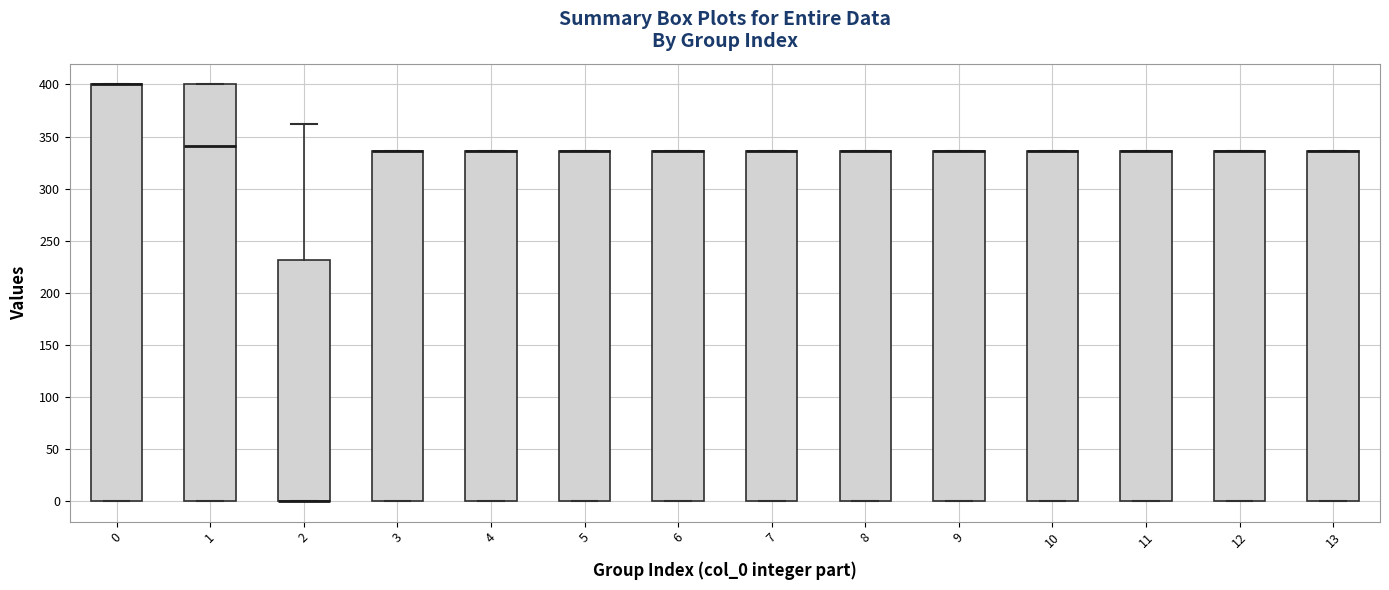

Reading left to right, transcribe this box plot: for each box, give where its median line is, the range the box spans, and where its two whiskers end, as read against the y-axis. The values are not printed on the chart, so give them approximately, as read against the axis.

0: median 400 (drawn on the box's upper edge), box 0 to 400, whiskers 0 to 400
1: median 340, box 0 to 400, whiskers 0 to 400
2: median 0 (drawn on the box's lower edge), box 0 to 230, whiskers 0 to 360
3: median 335 (drawn on the box's upper edge), box 0 to 335, whiskers 0 to 335
4: median 335 (drawn on the box's upper edge), box 0 to 335, whiskers 0 to 335
5: median 335 (drawn on the box's upper edge), box 0 to 335, whiskers 0 to 335
6: median 335 (drawn on the box's upper edge), box 0 to 335, whiskers 0 to 335
7: median 335 (drawn on the box's upper edge), box 0 to 335, whiskers 0 to 335
8: median 335 (drawn on the box's upper edge), box 0 to 335, whiskers 0 to 335
9: median 335 (drawn on the box's upper edge), box 0 to 335, whiskers 0 to 335
10: median 335 (drawn on the box's upper edge), box 0 to 335, whiskers 0 to 335
11: median 335 (drawn on the box's upper edge), box 0 to 335, whiskers 0 to 335
12: median 335 (drawn on the box's upper edge), box 0 to 335, whiskers 0 to 335
13: median 335 (drawn on the box's upper edge), box 0 to 335, whiskers 0 to 335